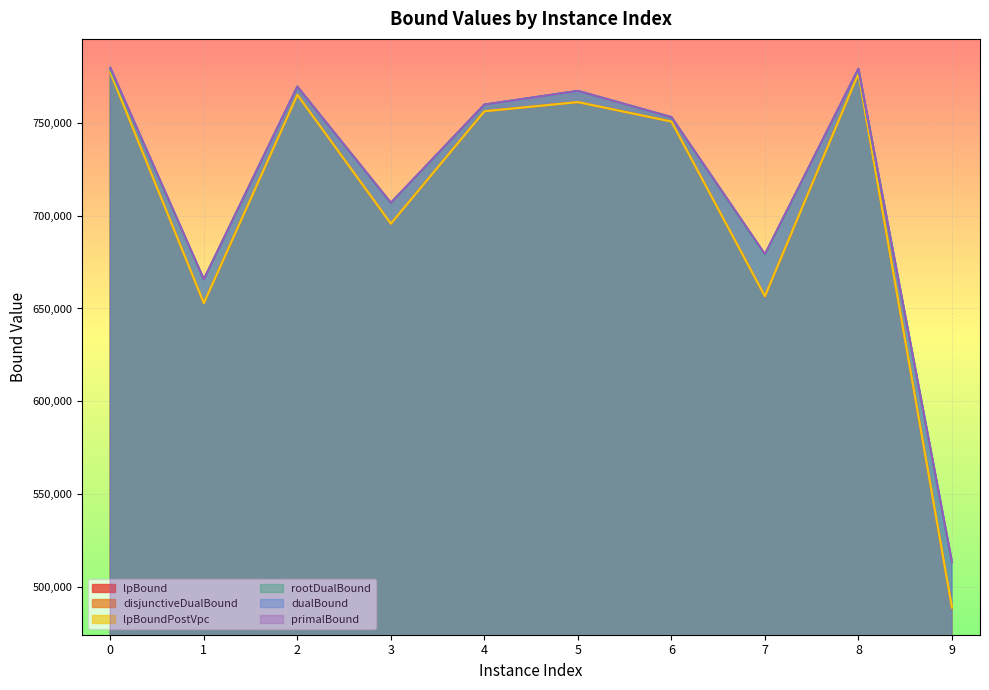

True or false: primalBound and disjunctiveDualBound cross at least once.

False